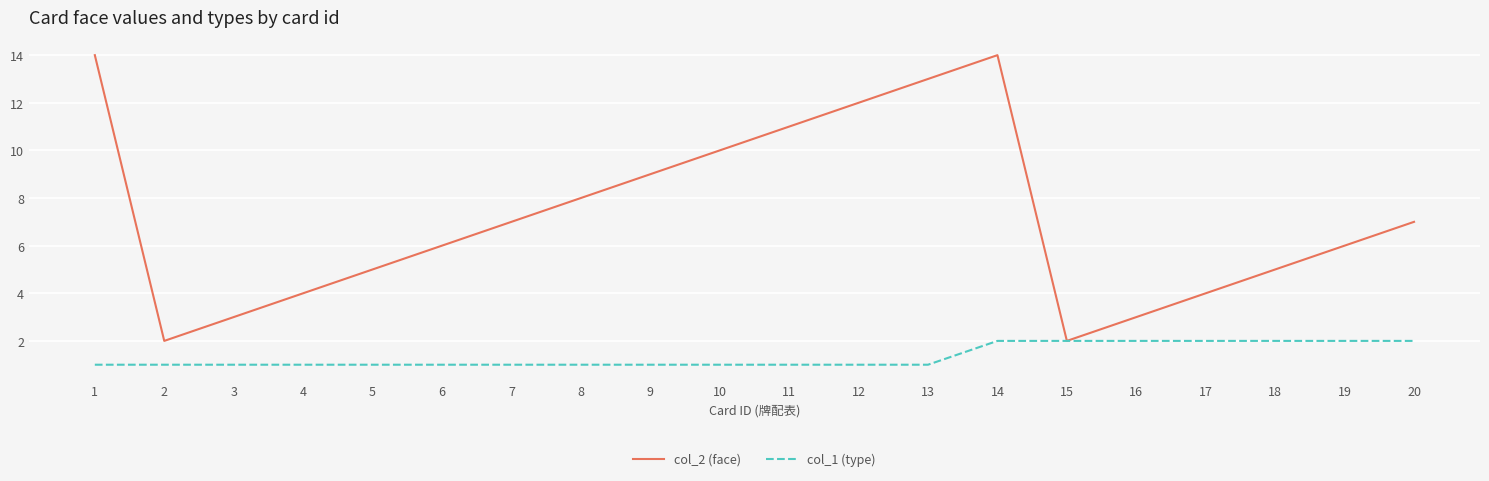

True or false: col_1 (type) has a value of 1 at 6.

True